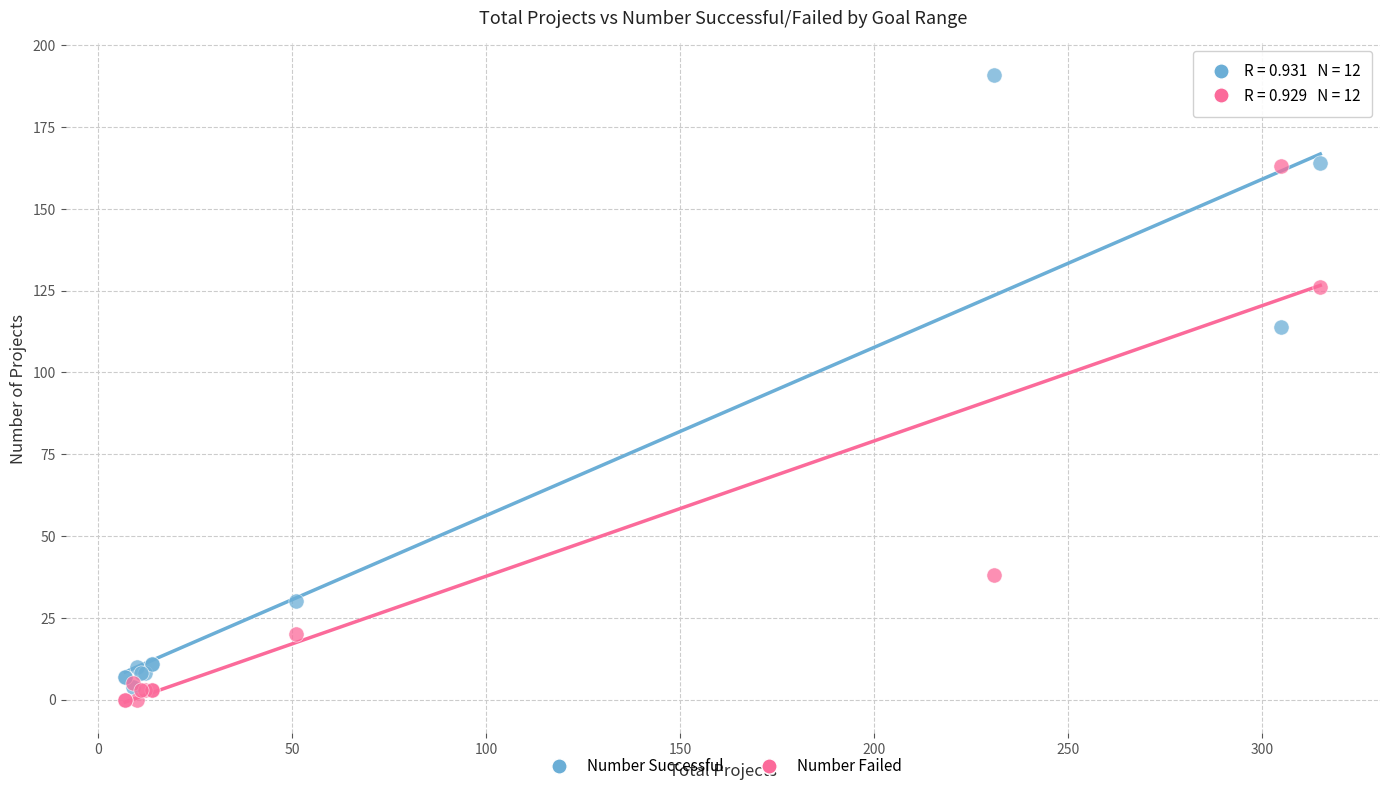

Across all series, what Y value is closest to 95?

114